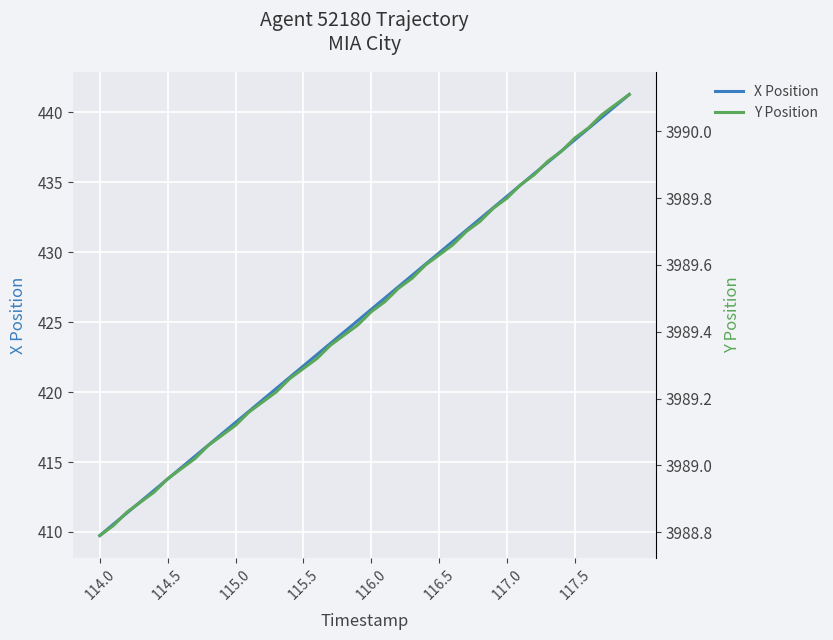

What is the difference between the maximum and minimum values in the Y Position series?

1.3